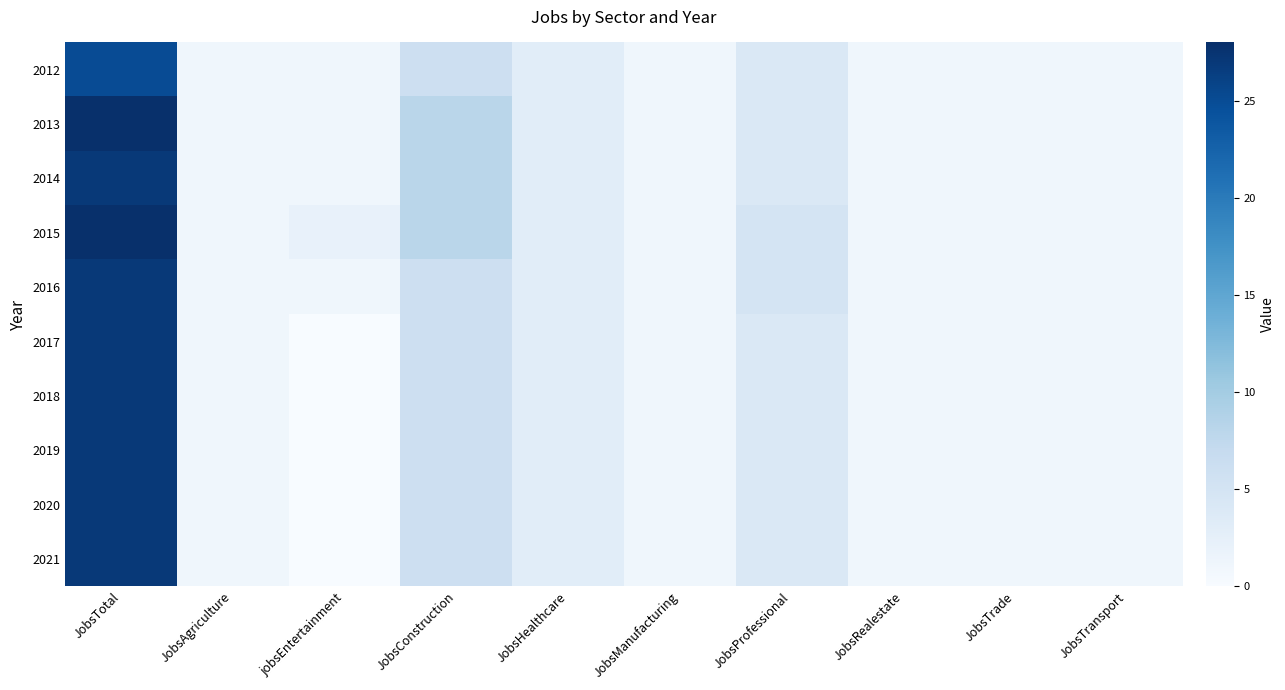

Reading left to right, extract all data points from this chart.

2012: JobsTotal=25	JobsAgriculture=1	jobsEntertainment=1	JobsConstruction=6	JobsHealthcare=3	JobsManufacturing=1	JobsProfessional=4	JobsRealestate=1	JobsTrade=1	JobsTransport=1
2013: JobsTotal=28	JobsAgriculture=1	jobsEntertainment=1	JobsConstruction=8	JobsHealthcare=3	JobsManufacturing=1	JobsProfessional=4	JobsRealestate=1	JobsTrade=1	JobsTransport=1
2014: JobsTotal=27	JobsAgriculture=1	jobsEntertainment=1	JobsConstruction=8	JobsHealthcare=3	JobsManufacturing=1	JobsProfessional=4	JobsRealestate=1	JobsTrade=1	JobsTransport=1
2015: JobsTotal=28	JobsAgriculture=1	jobsEntertainment=2	JobsConstruction=8	JobsHealthcare=3	JobsManufacturing=1	JobsProfessional=5	JobsRealestate=1	JobsTrade=1	JobsTransport=1
2016: JobsTotal=27	JobsAgriculture=1	jobsEntertainment=1	JobsConstruction=6	JobsHealthcare=3	JobsManufacturing=1	JobsProfessional=5	JobsRealestate=1	JobsTrade=1	JobsTransport=1
2017: JobsTotal=27	JobsAgriculture=1	jobsEntertainment=0	JobsConstruction=6	JobsHealthcare=3	JobsManufacturing=1	JobsProfessional=4	JobsRealestate=1	JobsTrade=1	JobsTransport=1
2018: JobsTotal=27	JobsAgriculture=1	jobsEntertainment=0	JobsConstruction=6	JobsHealthcare=3	JobsManufacturing=1	JobsProfessional=4	JobsRealestate=1	JobsTrade=1	JobsTransport=1
2019: JobsTotal=27	JobsAgriculture=1	jobsEntertainment=0	JobsConstruction=6	JobsHealthcare=3	JobsManufacturing=1	JobsProfessional=4	JobsRealestate=1	JobsTrade=1	JobsTransport=1
2020: JobsTotal=27	JobsAgriculture=1	jobsEntertainment=0	JobsConstruction=6	JobsHealthcare=3	JobsManufacturing=1	JobsProfessional=4	JobsRealestate=1	JobsTrade=1	JobsTransport=1
2021: JobsTotal=27	JobsAgriculture=1	jobsEntertainment=0	JobsConstruction=6	JobsHealthcare=3	JobsManufacturing=1	JobsProfessional=4	JobsRealestate=1	JobsTrade=1	JobsTransport=1